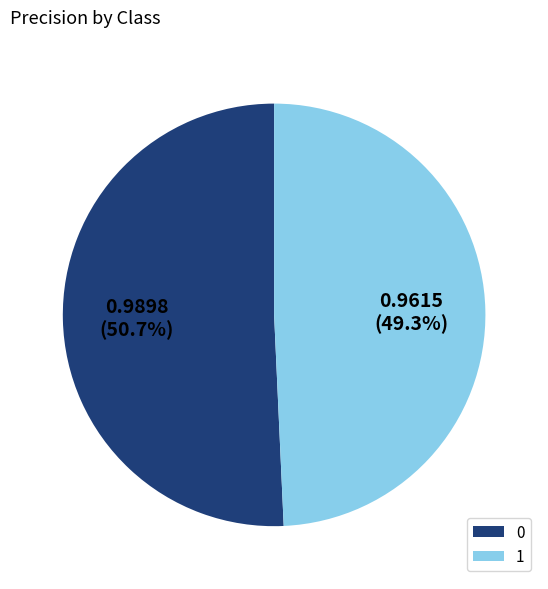

How many segments does this pie chart have?

2